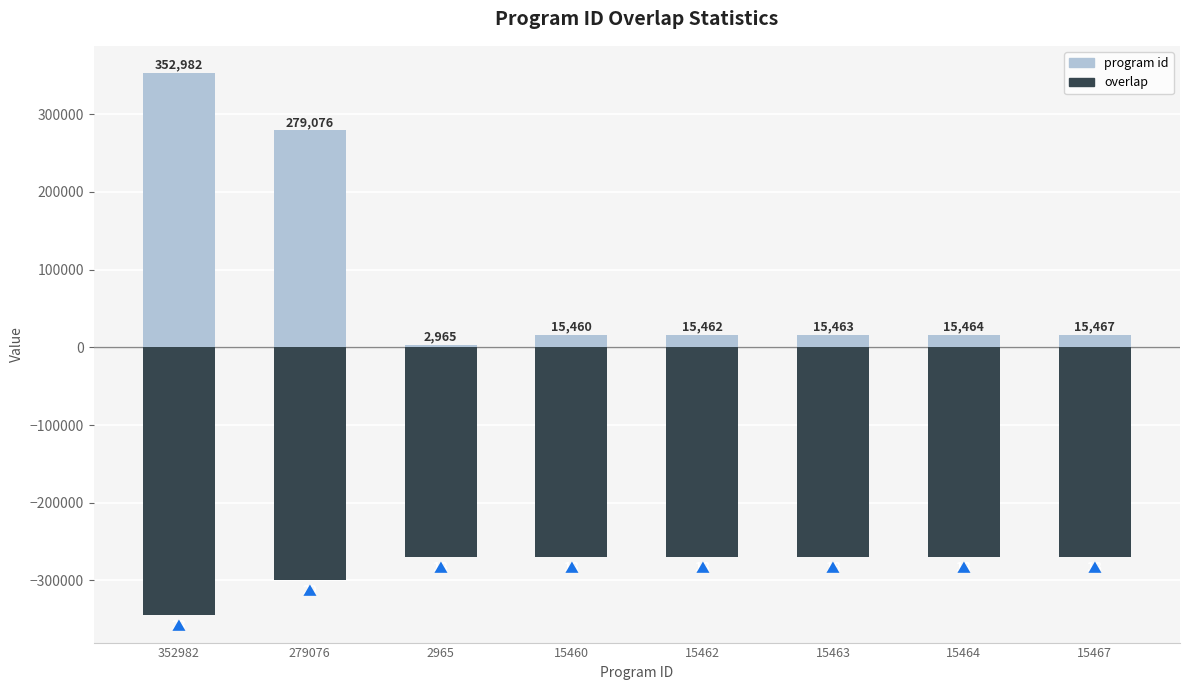

What is the difference between the program id values at 279076 and 15463?

263613